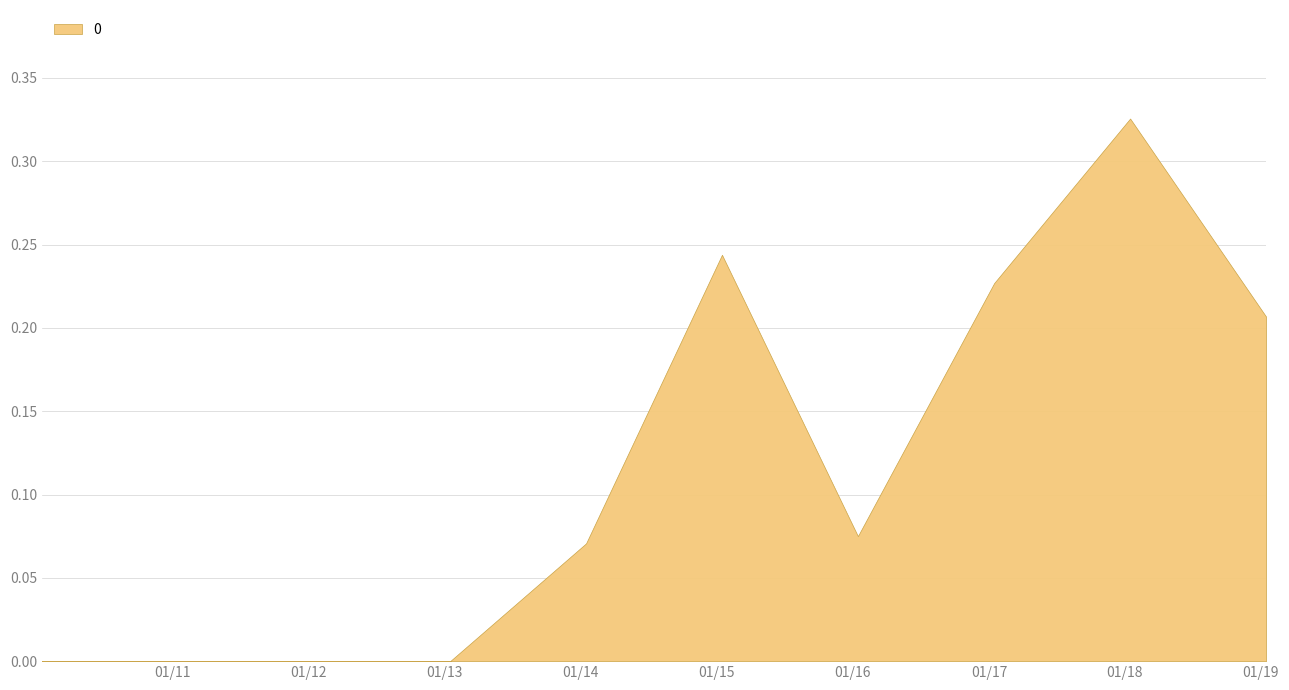

List the labels in order of value, largest first.

2018-01-15, 2015-01-15, 2017-01-15, 2019-01-15, 2016-01-15, 2014-01-15, 2010-01-15, 2011-01-15, 2012-01-15, 2013-01-15